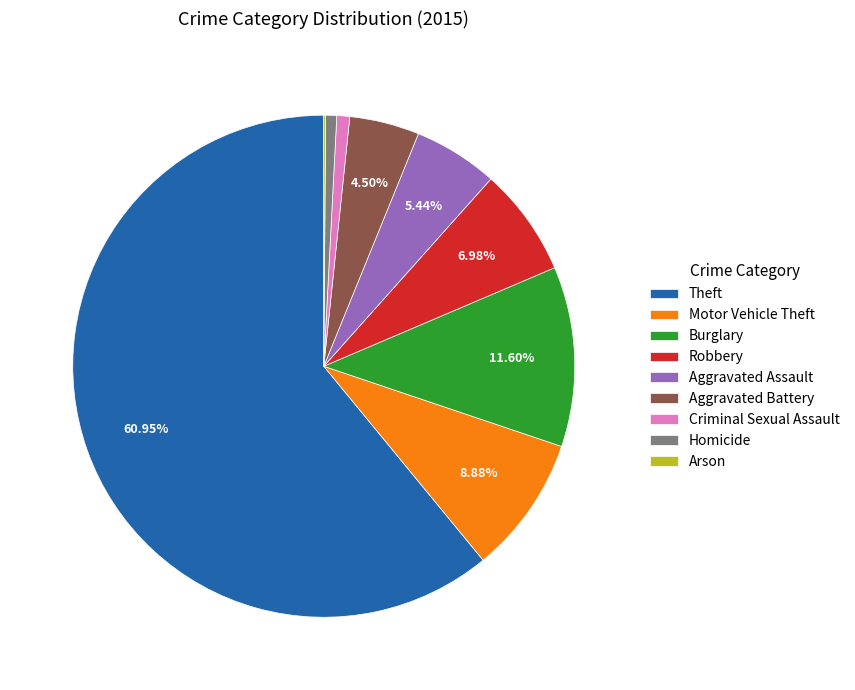

Is Theft the majority of the pie?

Yes